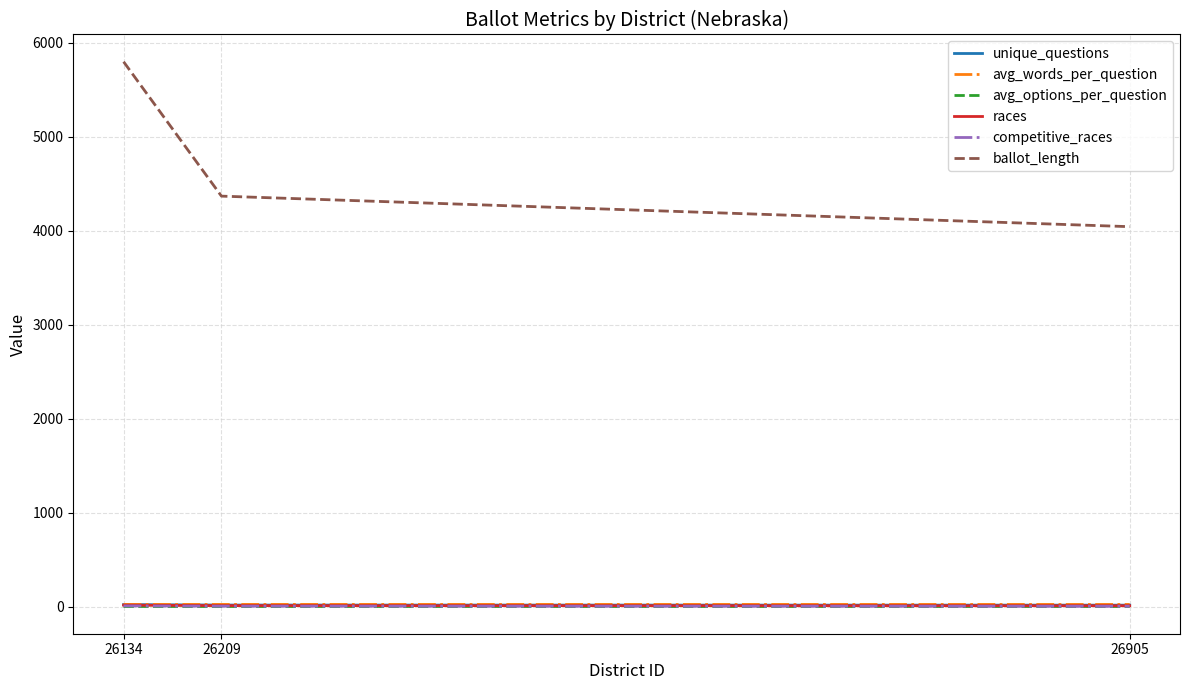

What is the sum of all competitive_races values?

17.0